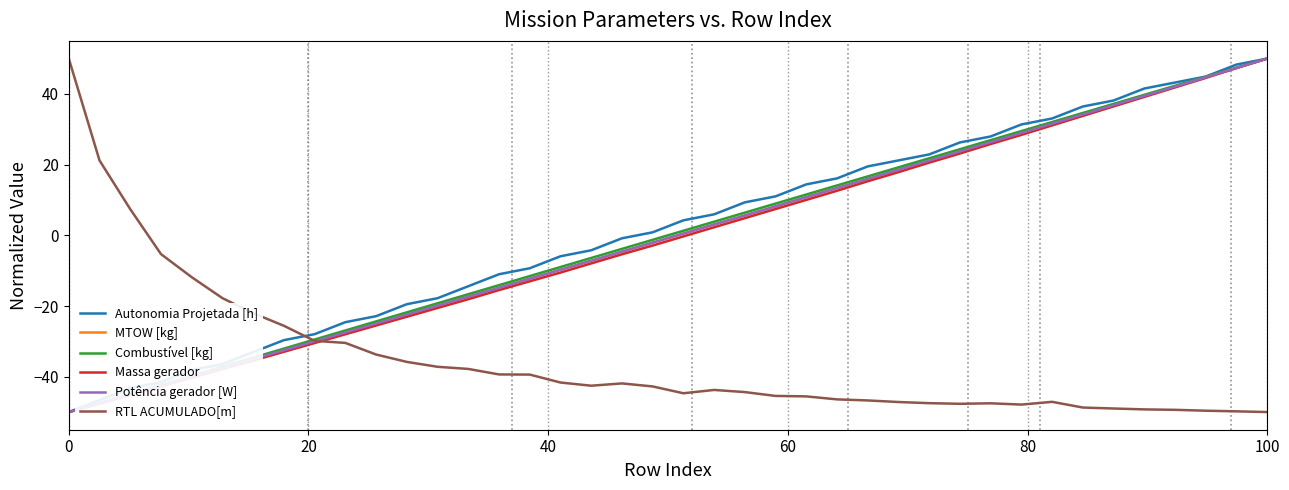

What is the minimum value shown in the chart?

-50.0